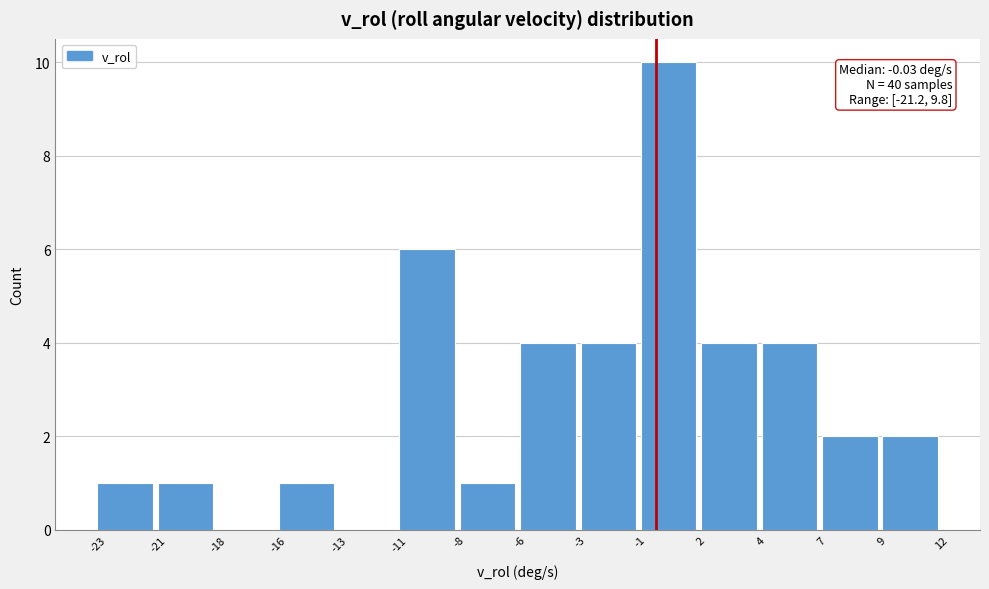

Which range on the x-axis has the tallest bar?

-0.5 to 2.0